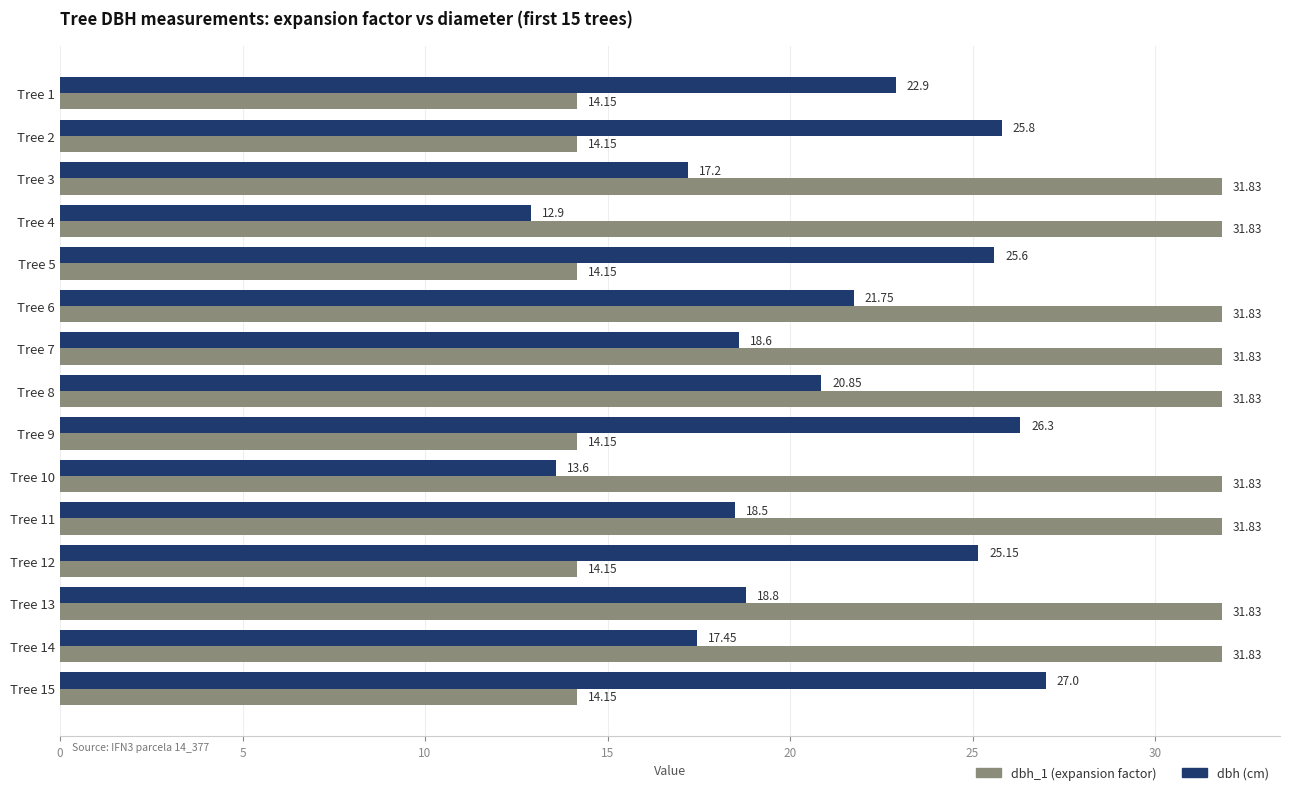

Rank the series at Tree 13 from lowest to highest value.

dbh (cm), dbh_1 (expansion factor)